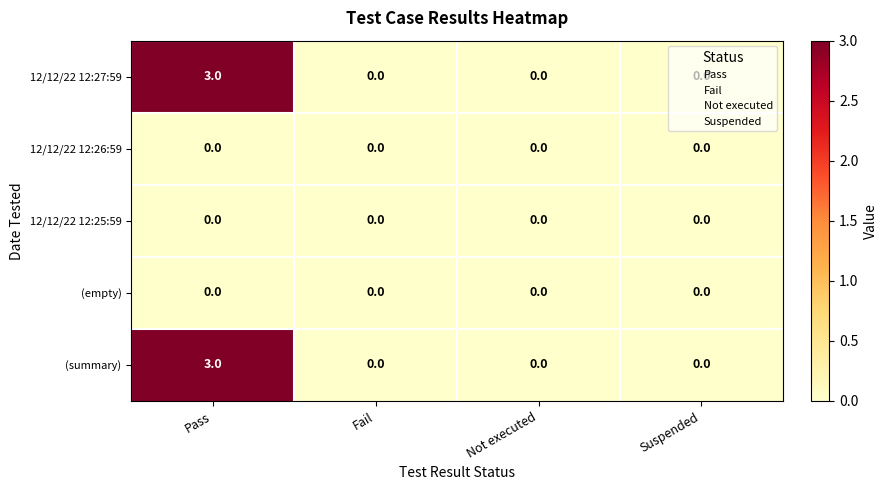

What is the greatest value displayed?

3